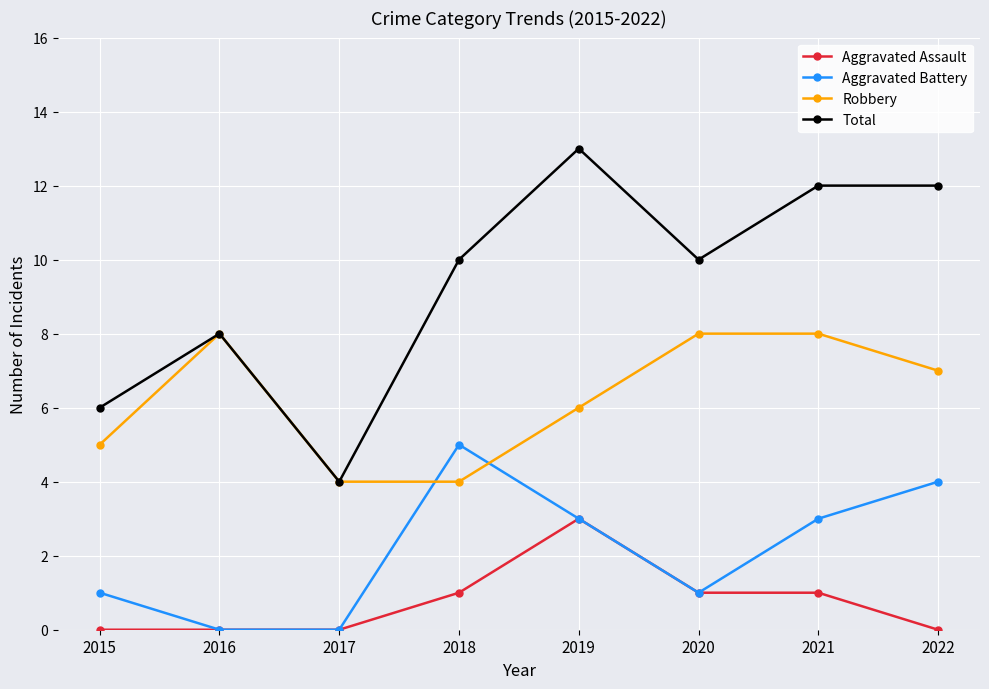

Which series has the largest total across all categories?

Total